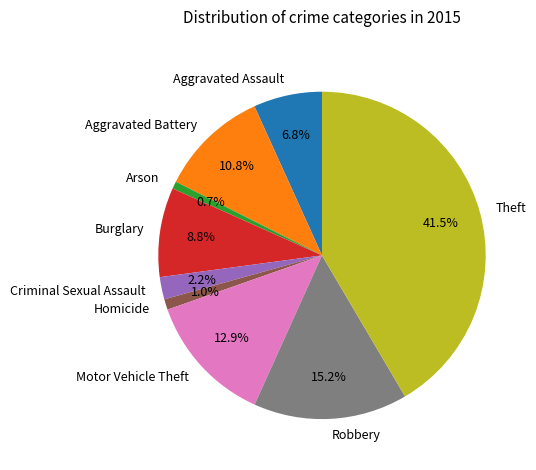

How many slices are in this pie chart?

9